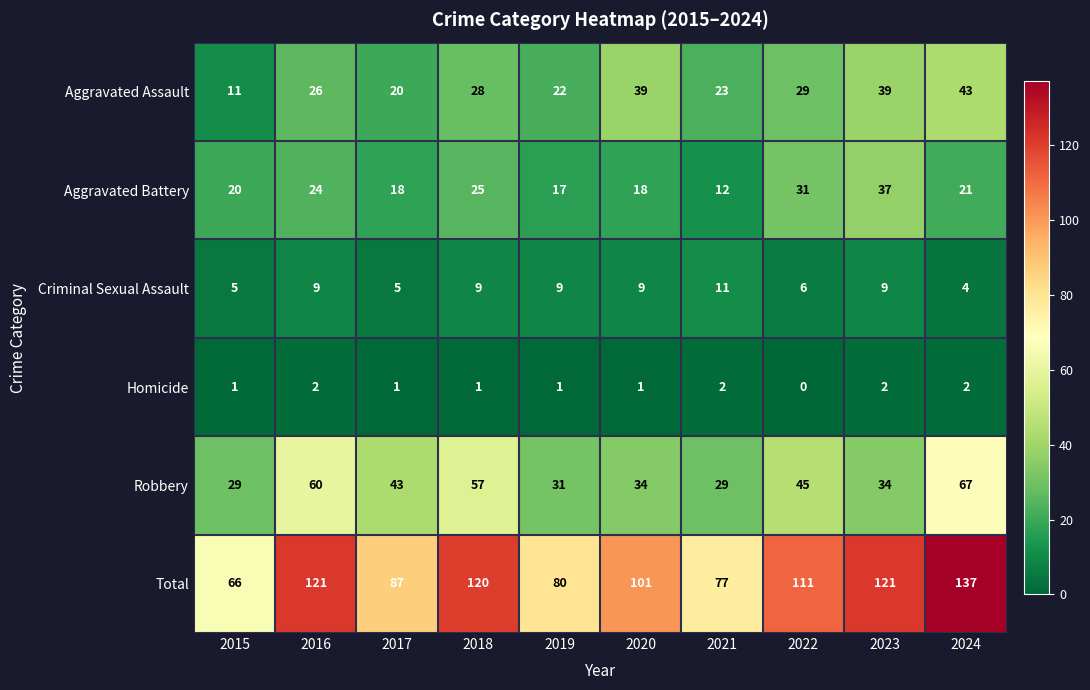

At which label is Robbery closest to 48?

2022